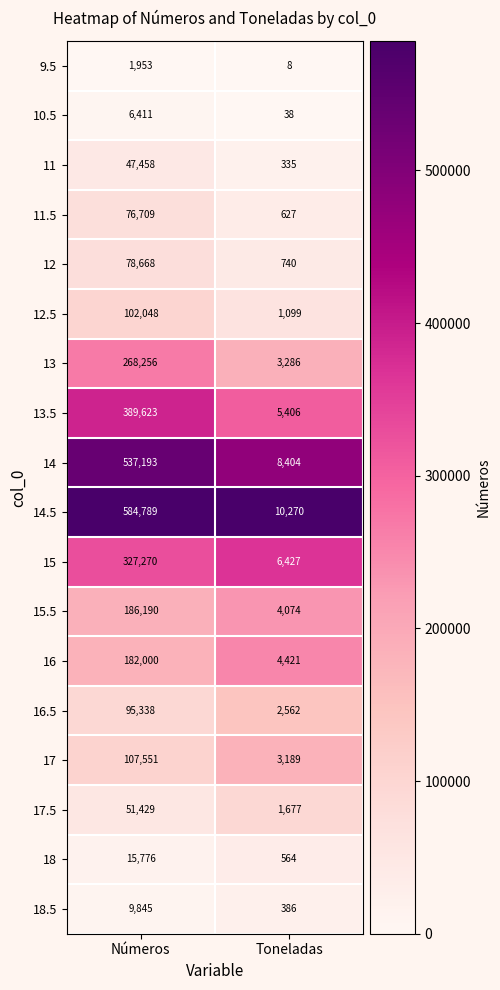

List the series in order of their peak value, lowest first.

9.5, 10.5, 18.5, 18, 11, 17.5, 11.5, 12, 16.5, 12.5, 17, 16, 15.5, 13, 15, 13.5, 14, 14.5